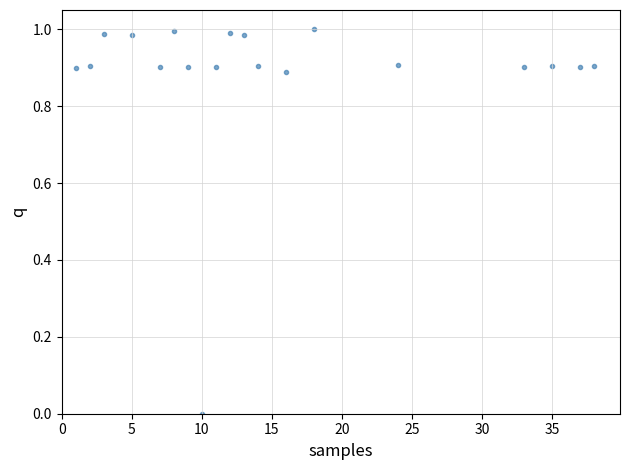

What is the range of X values (max minus min)?

37.0